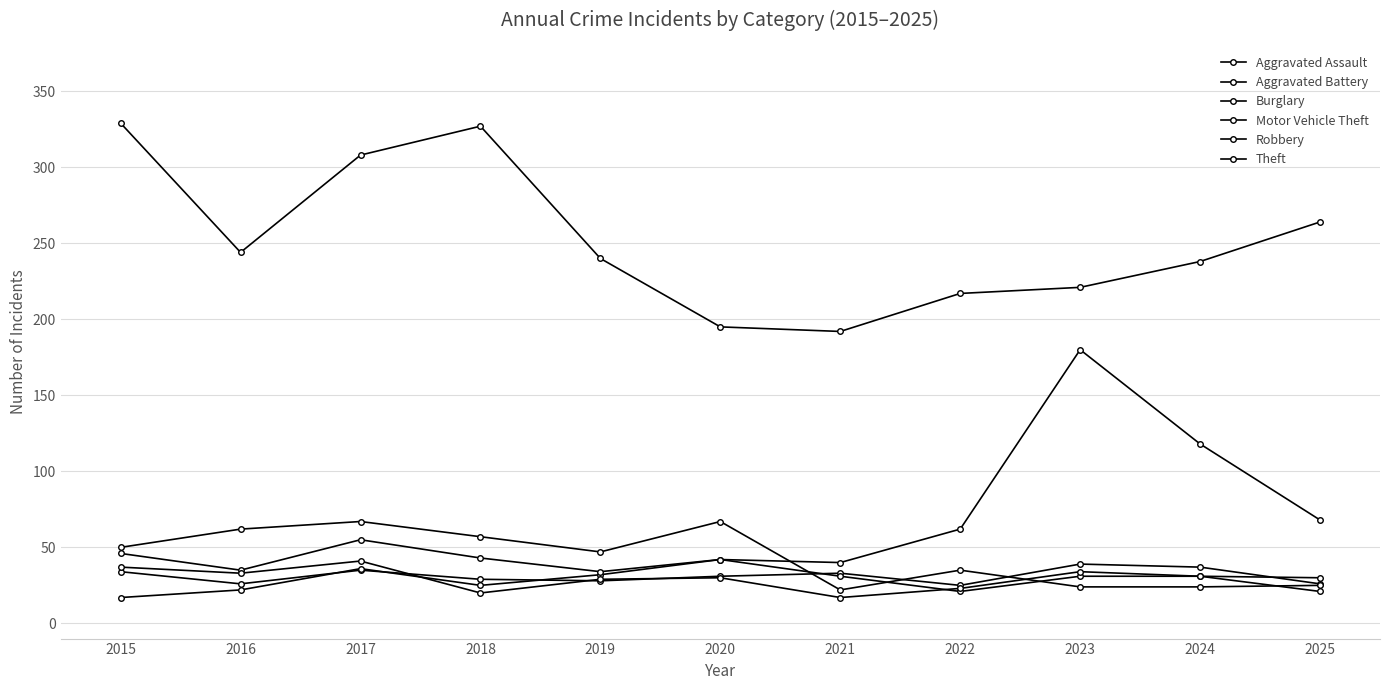

At which label is Burglary closest to 44?

2019